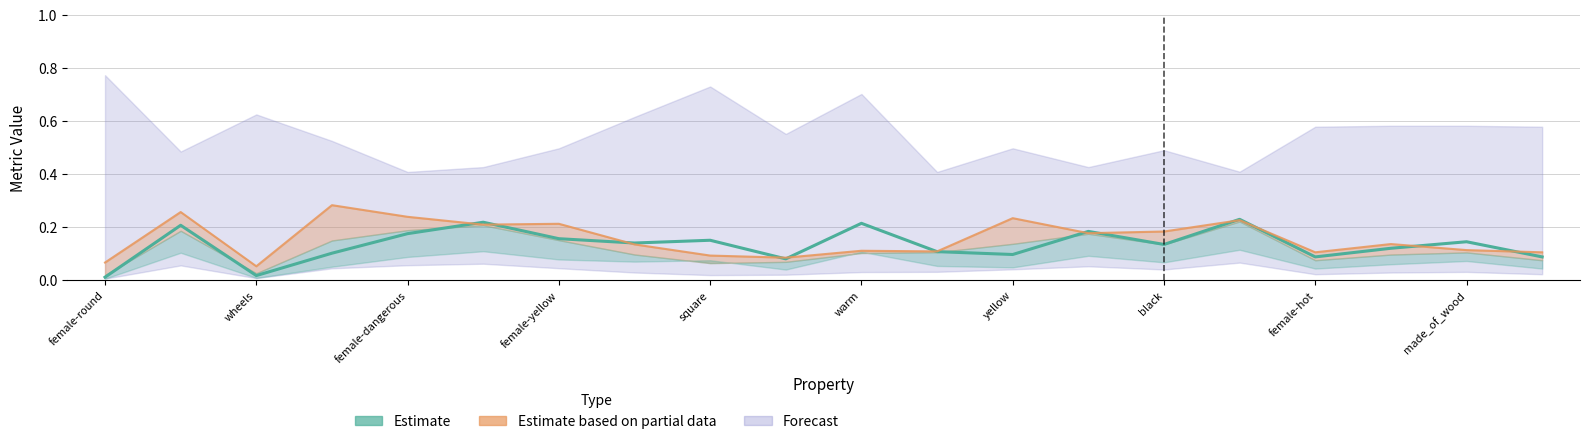

Read the value at 15.

0.2